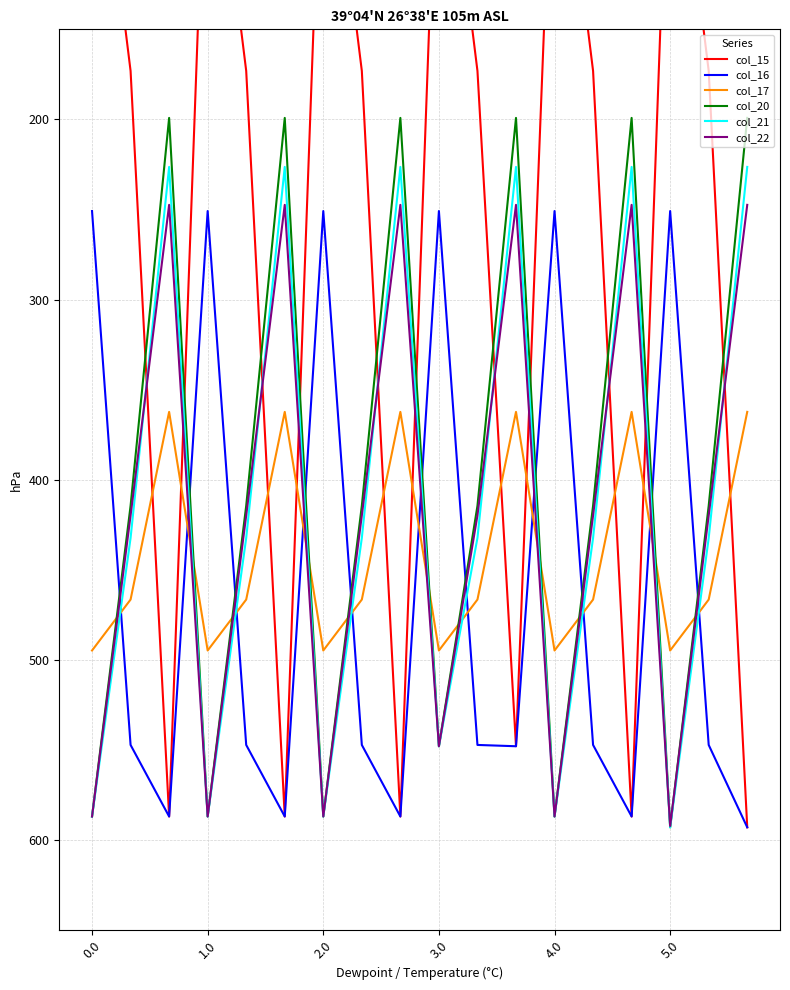

Which series has the largest range (max minus min)?

col_15